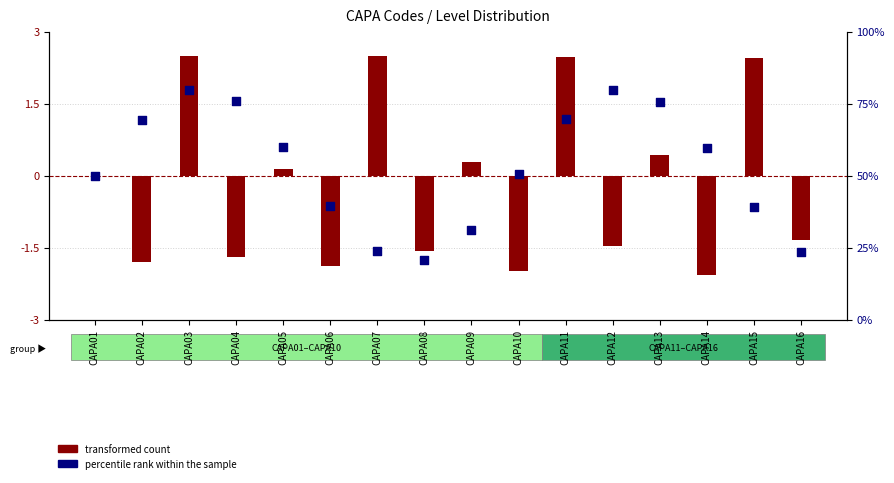

What are all the series names shown in the legend?

transformed count, percentile rank within the sample